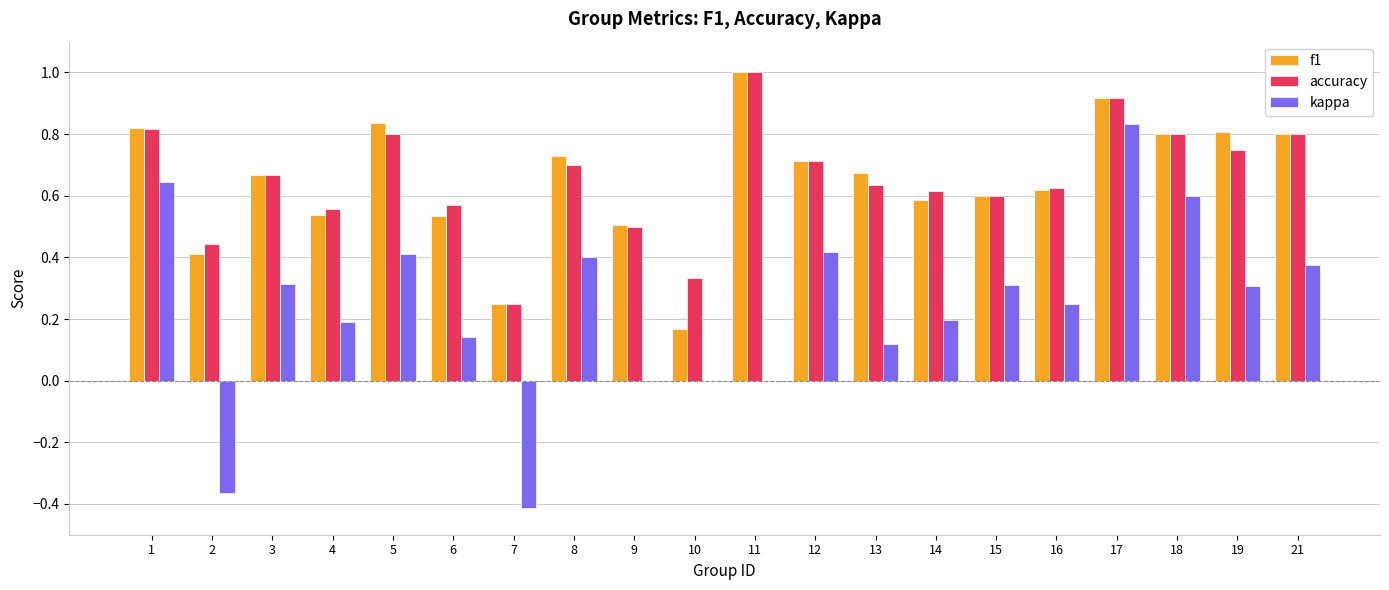

Is it true that f1 equals 0.8 at 18?

True